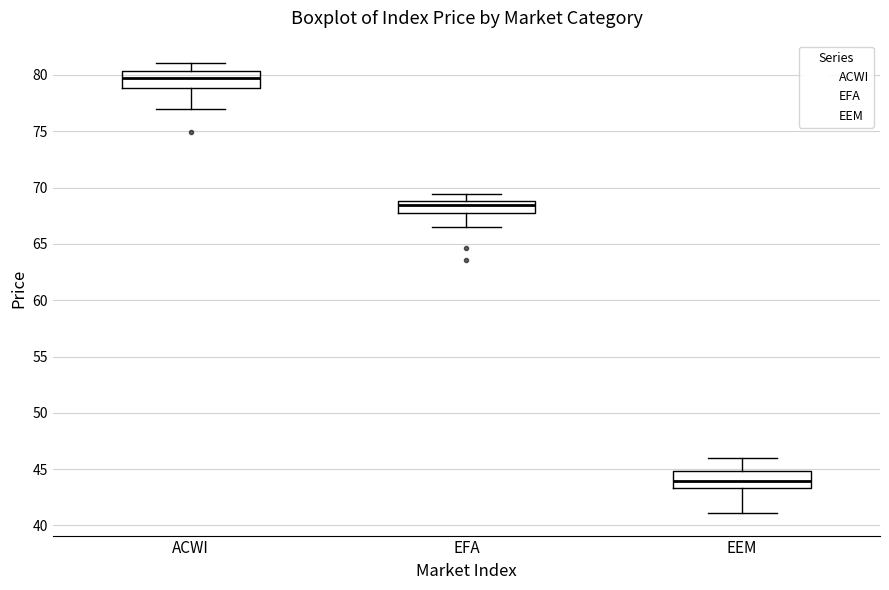

Which box has the highest median line?

ACWI